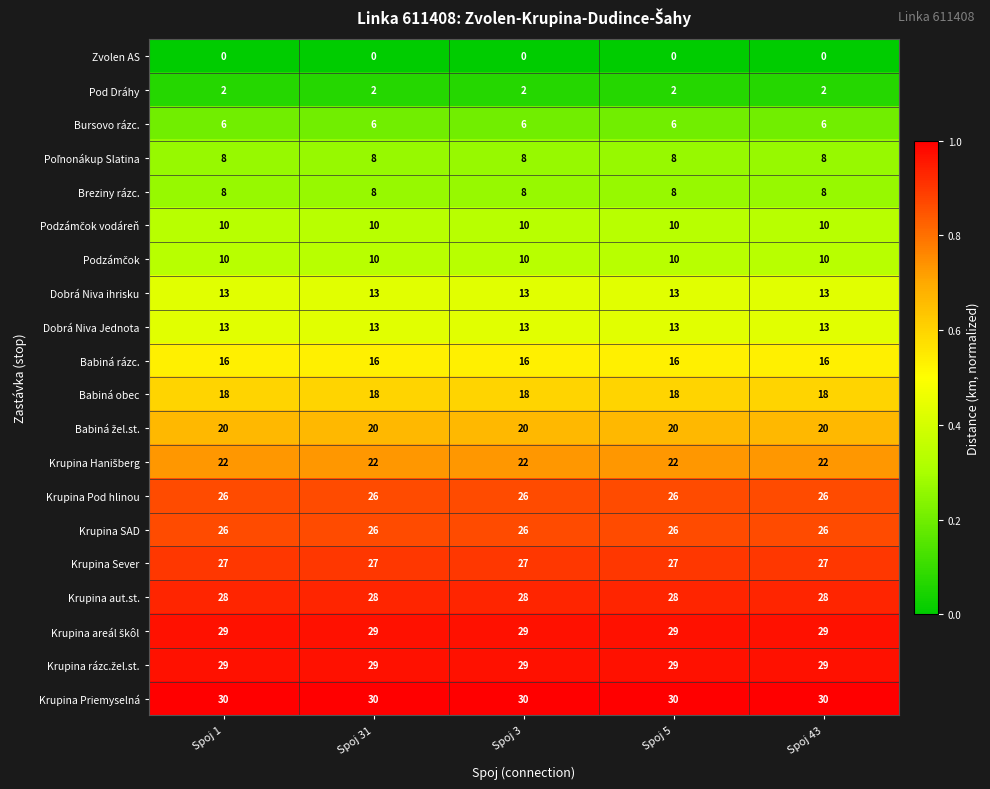

Is it true that Krupina aut.st. equals 38 at Spoj 31?

False